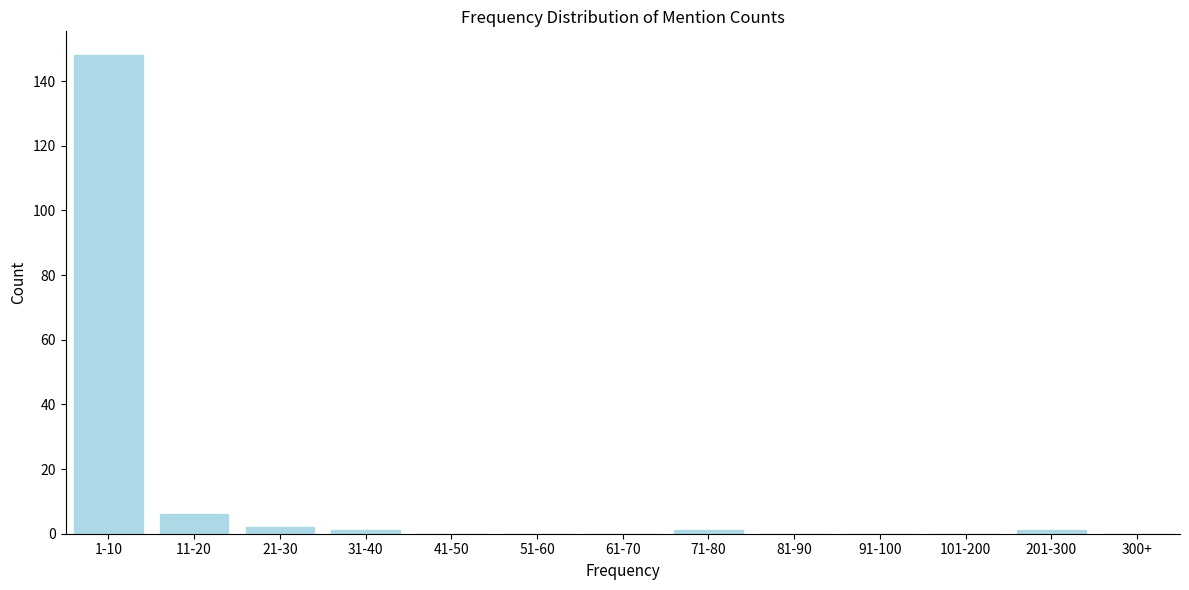

Reading left to right, list all the values displayed in this chart.

1-10=148	11-20=6	21-30=2	31-40=1	41-50=0	51-60=0	61-70=0	71-80=1	81-90=0	91-100=0	101-200=0	201-300=1	300+=0